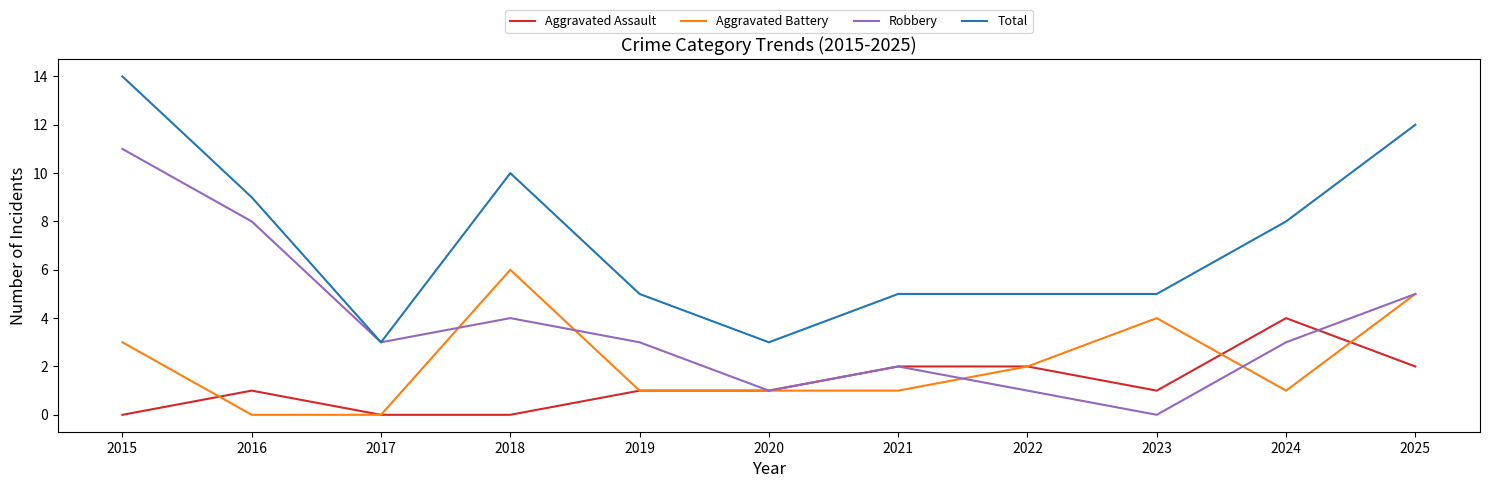

Reading right to left, extract all data points from this chart.

Aggravated Assault: 2	4	1	2	2	1	1	0	0	1	0
Aggravated Battery: 5	1	4	2	1	1	1	6	0	0	3
Robbery: 5	3	0	1	2	1	3	4	3	8	11
Total: 12	8	5	5	5	3	5	10	3	9	14